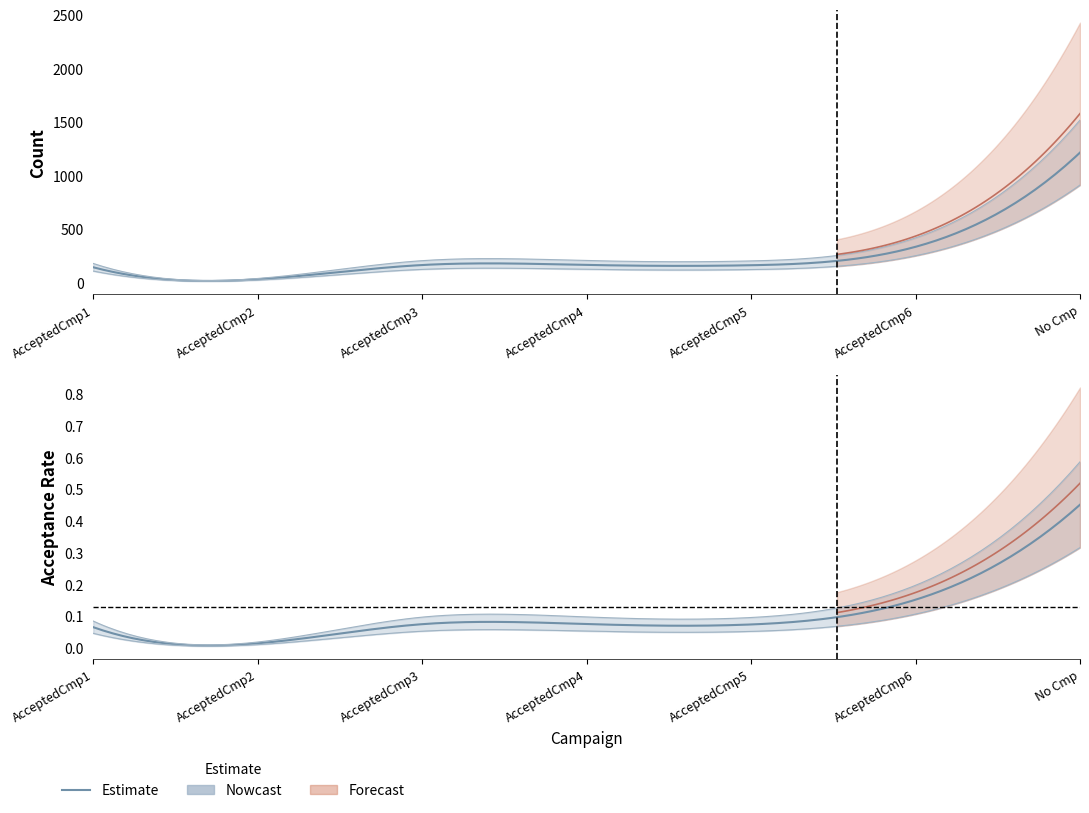

Does the chart have visible grid lines?

No